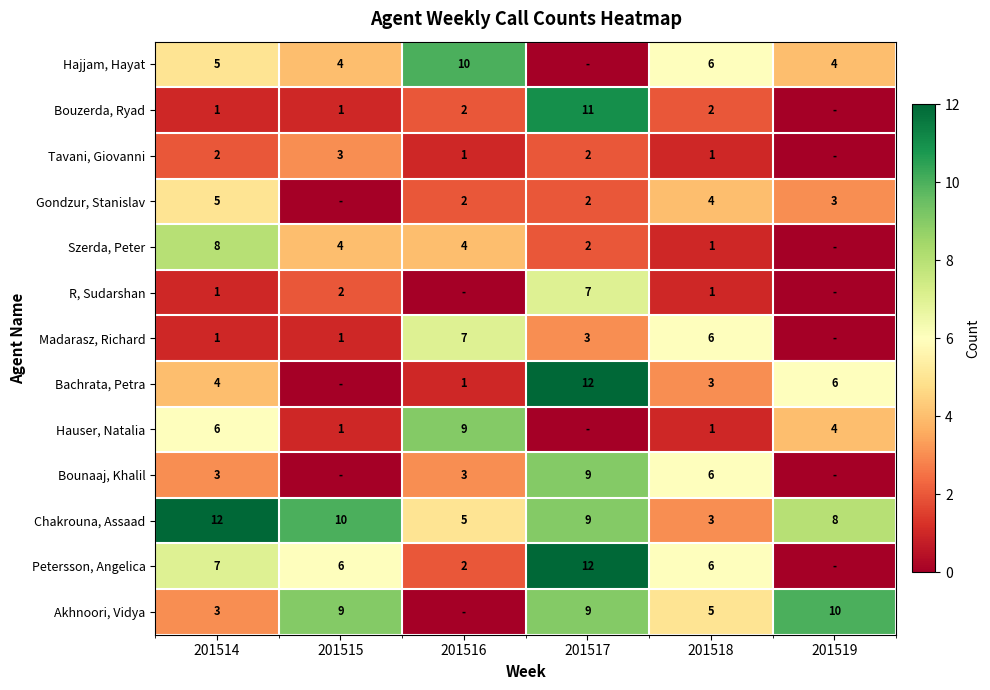

What is the sum of the Hauser, Natalia values at 201518 and 201514?

7